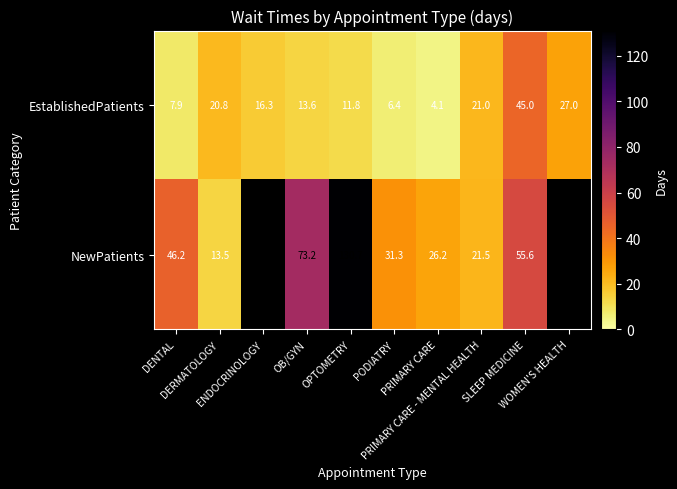

What is the lowest value of the EstablishedPatients series?

4.1